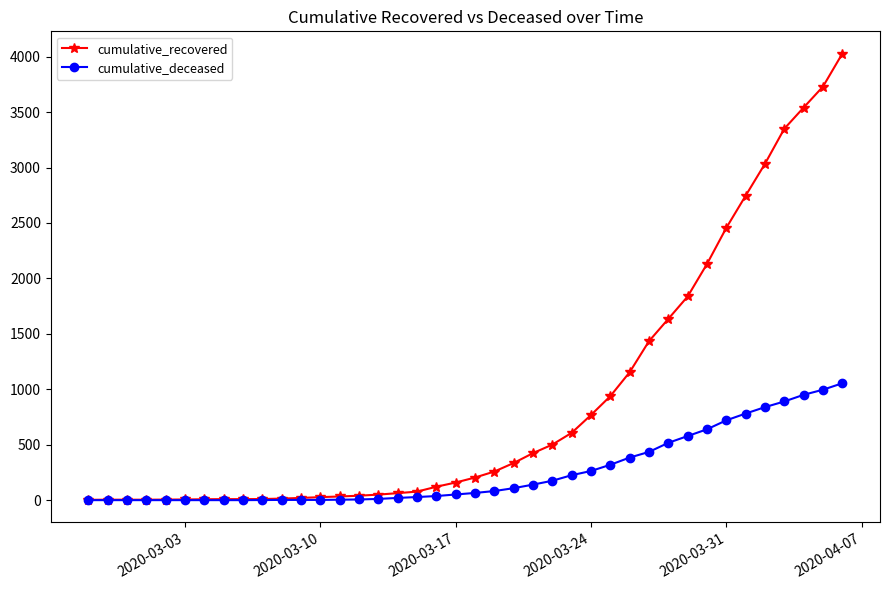

List the series in order of their overall mean, lowest first.

cumulative_deceased, cumulative_recovered